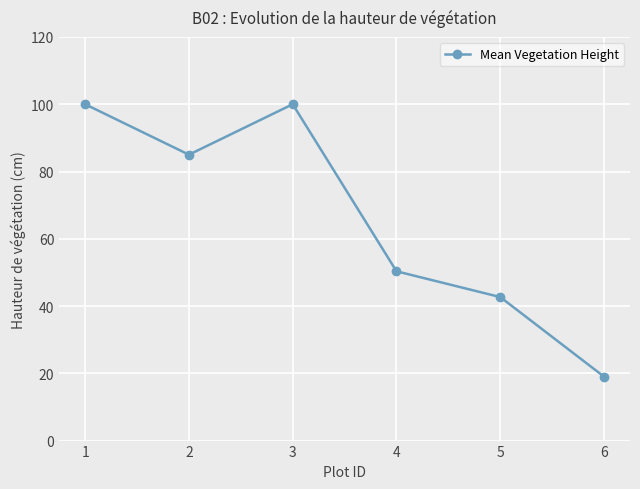

The value at 1 is 100.0. True or false?

True